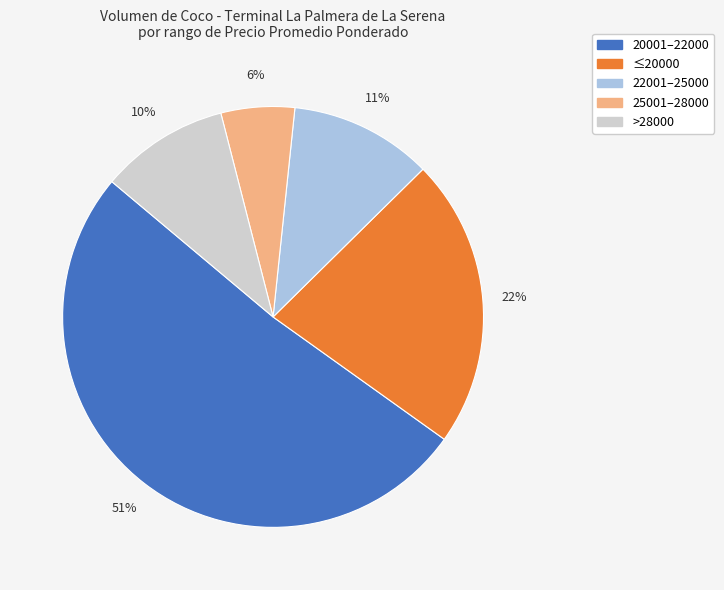

How many slices are in this pie chart?

5